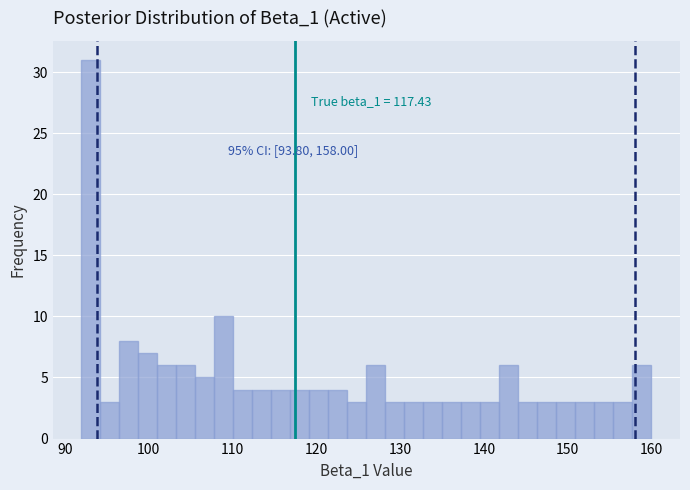

Read against the x-axis, roughly where is the centre of the tallest bar?

93